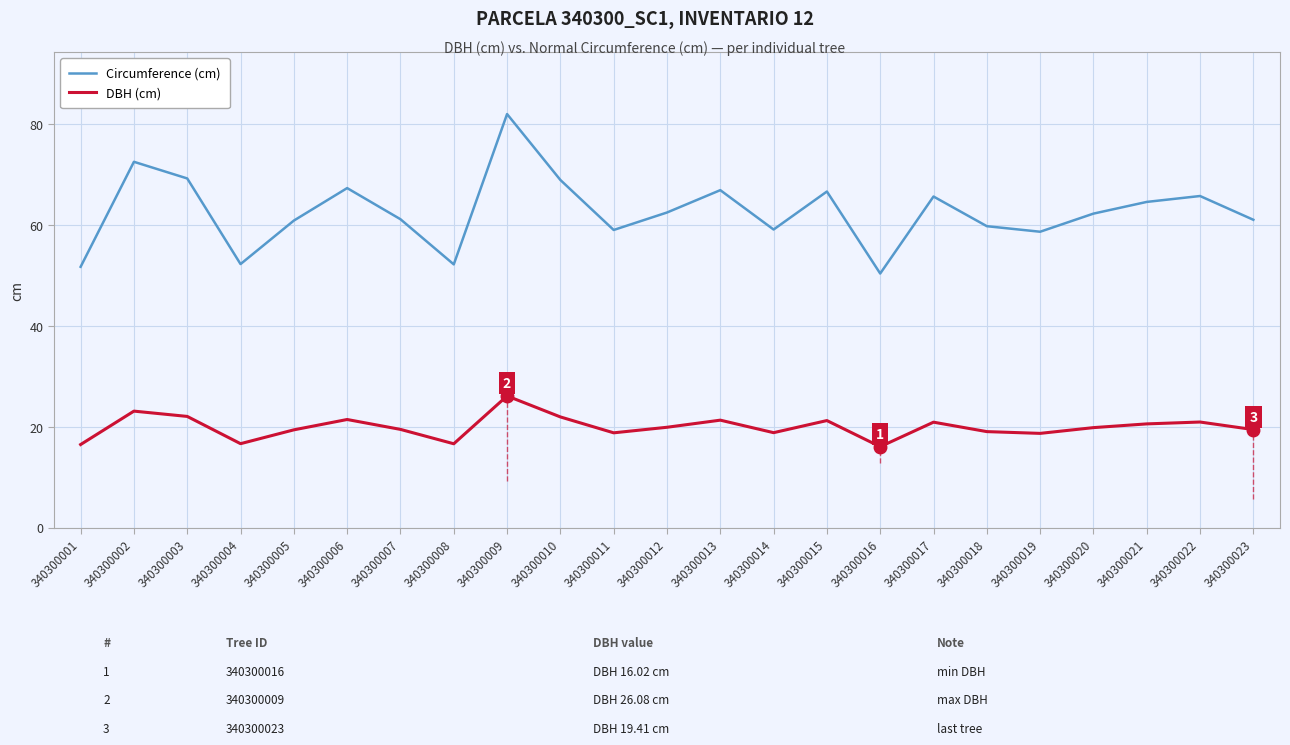

Which series has the largest total across all categories?

Circumference (cm)